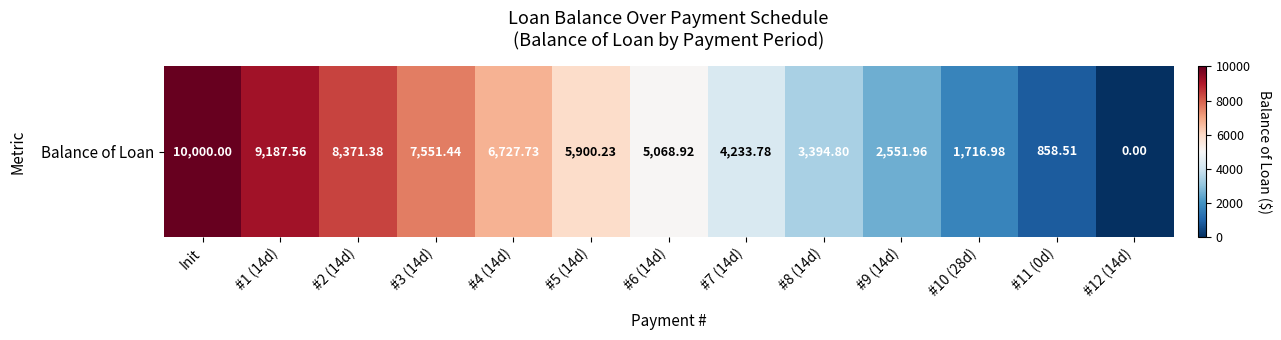

Reading left to right, extract all data points from this chart.

Init=10000.0	#1 (14d)=9187.6	#2 (14d)=8371.4	#3 (14d)=7551.4	#4 (14d)=6727.7	#5 (14d)=5900.2	#6 (14d)=5068.9	#7 (14d)=4233.8	#8 (14d)=3394.8	#9 (14d)=2552.0	#10 (28d)=1717.0	#11 (0d)=858.5	#12 (14d)=0.0